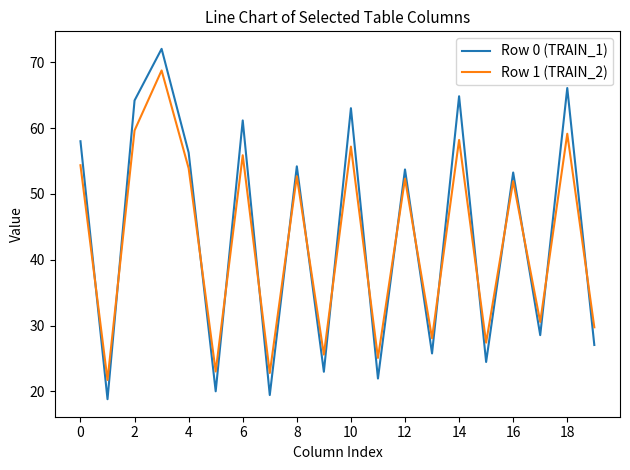

After their last crossing, which series has the higher values: Row 0 (TRAIN_1) or Row 1 (TRAIN_2)?

Row 1 (TRAIN_2)